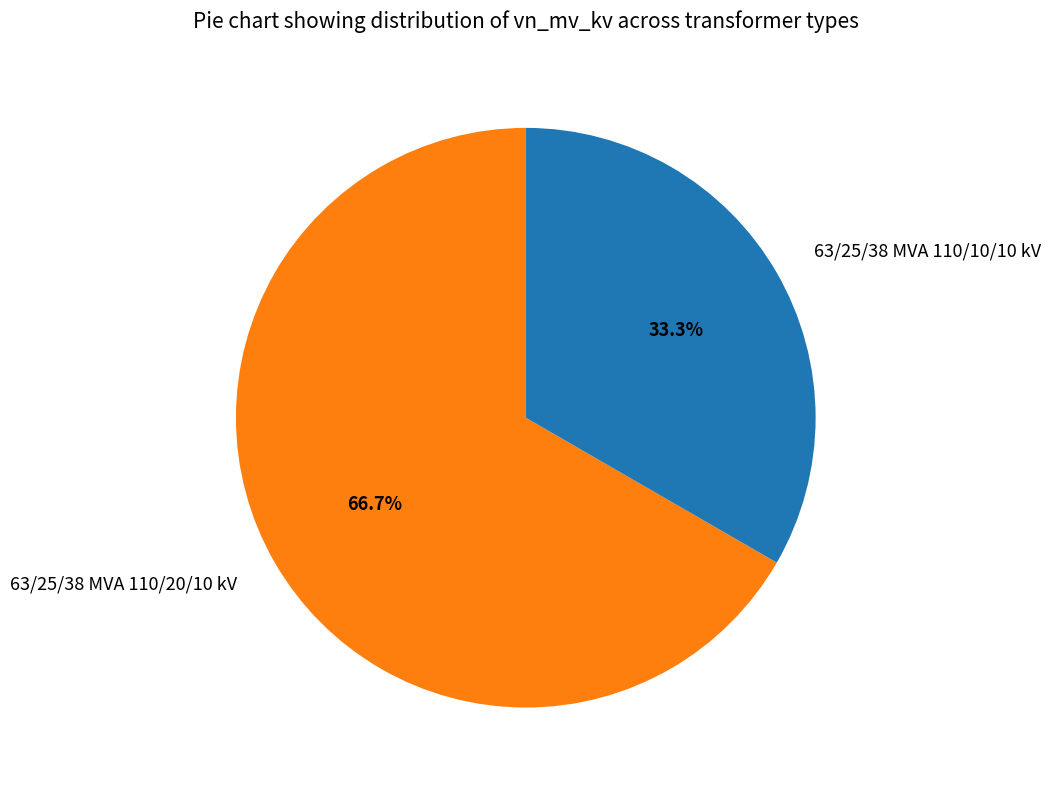

Which slice is the smallest?

63/25/38 MVA 110/10/10 kV